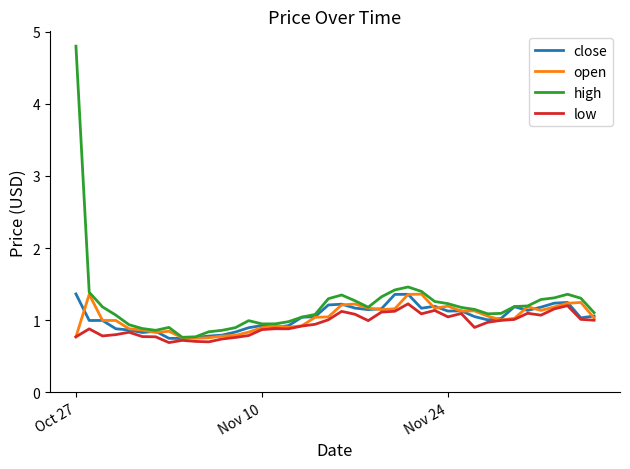

Which series has the widest spread of values?

high